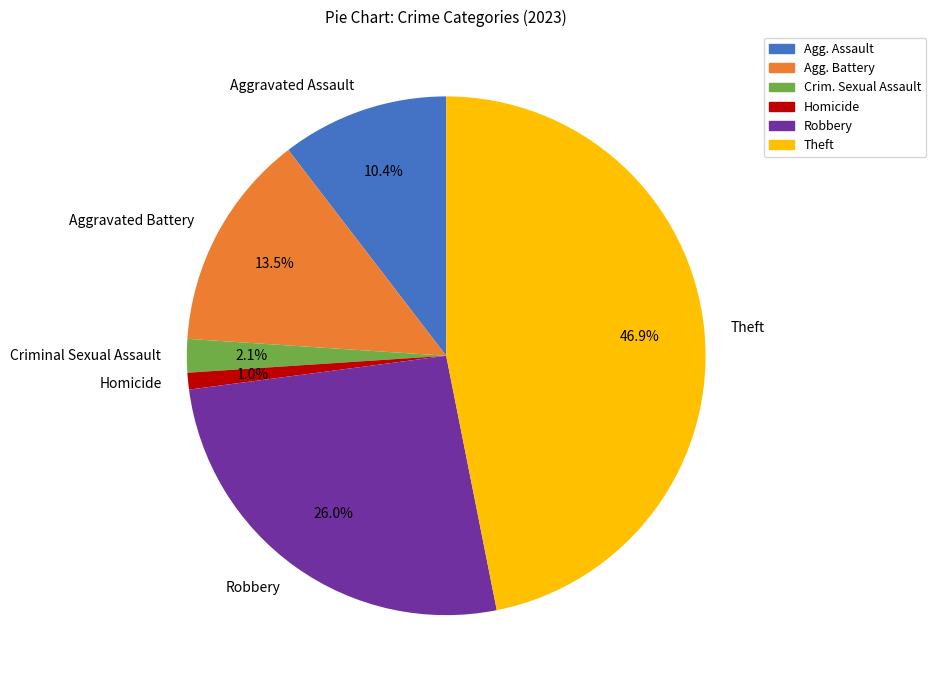

What percentage is NOT represented by Homicide?

99.0%